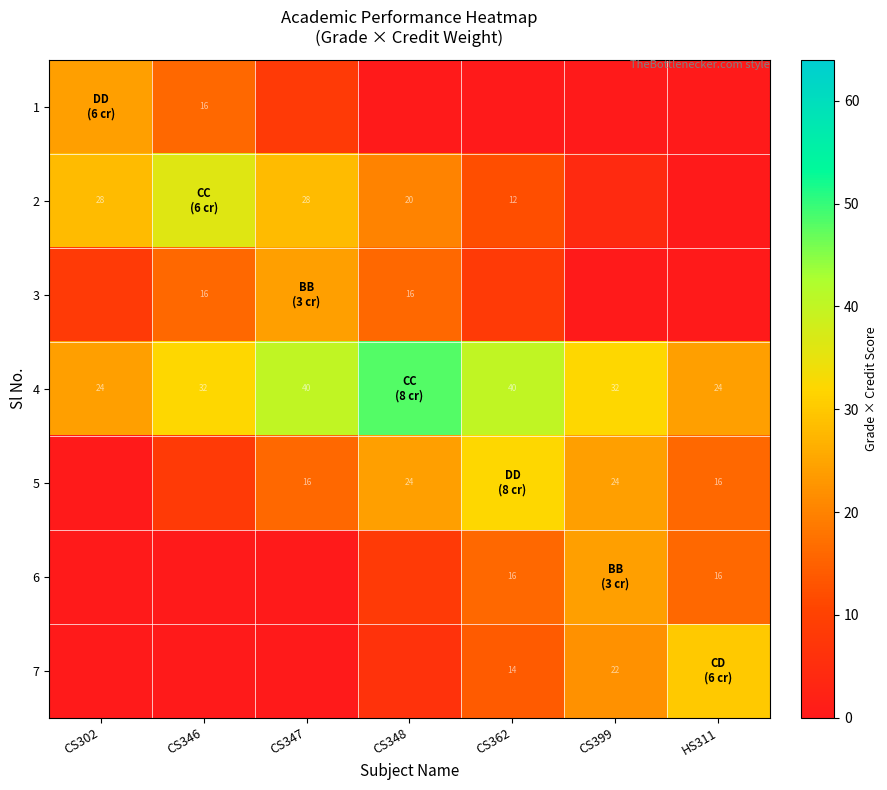

The value of 4 at CS399 is 32. True or false?

True